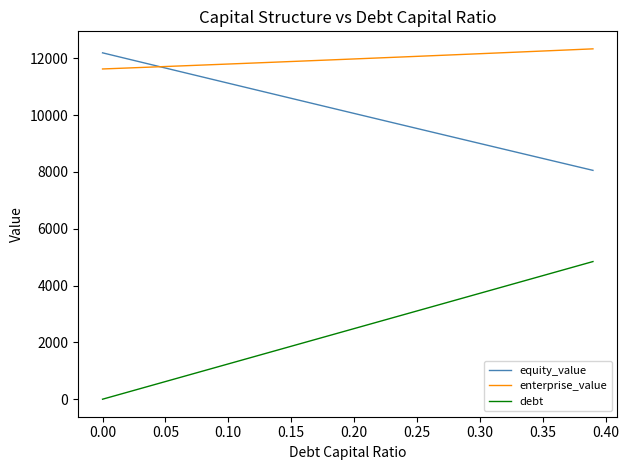

Which series has the largest total across all categories?

enterprise_value